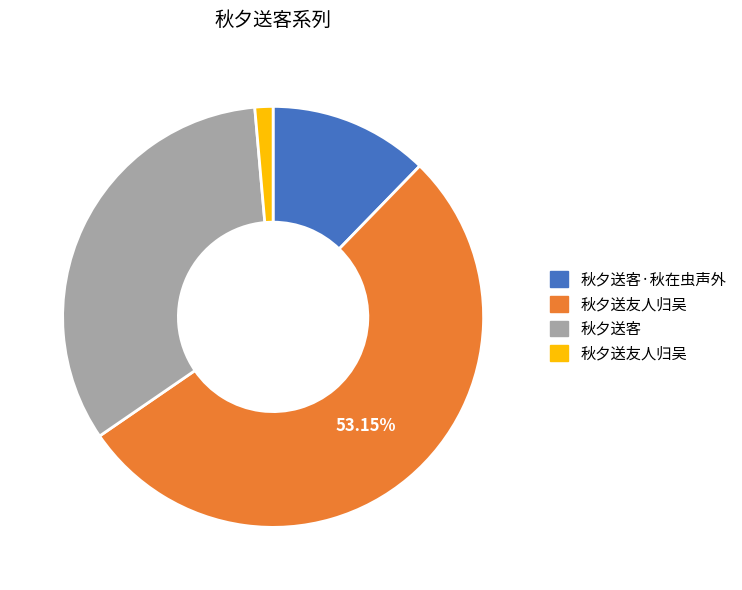

Is there any slice that represents more than half of the pie?

Yes